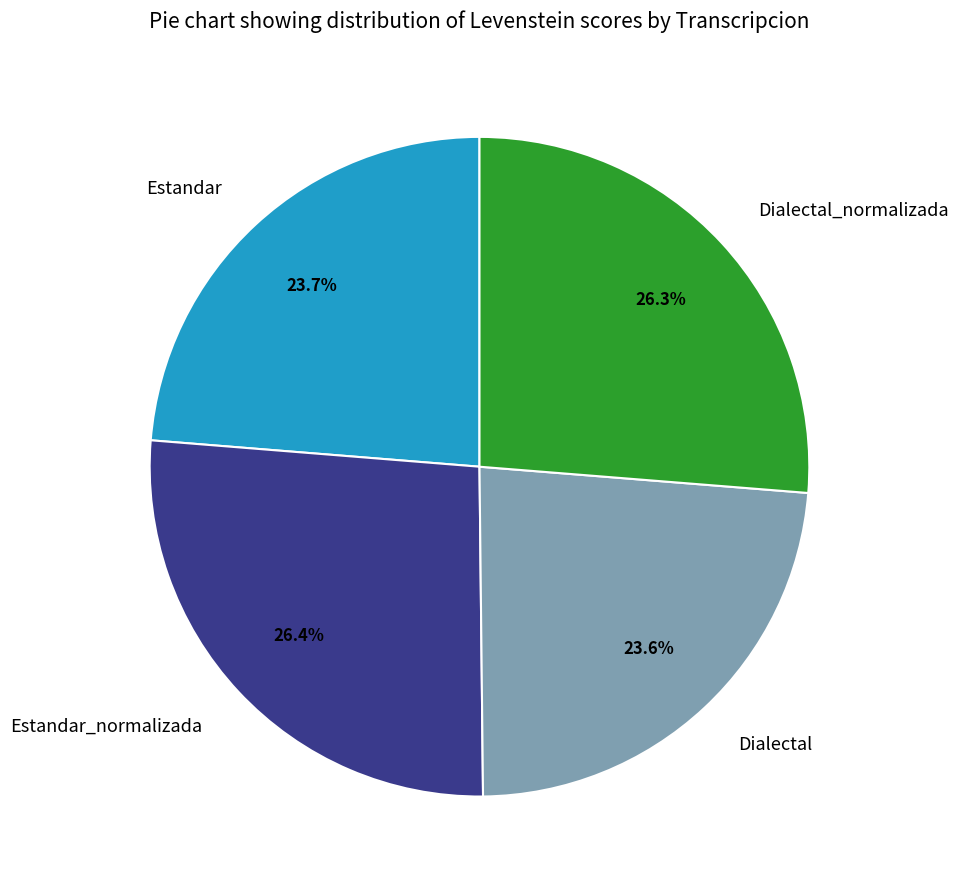

Approximately how many times larger is the value at Dialectal compared to Estandar?

1.0